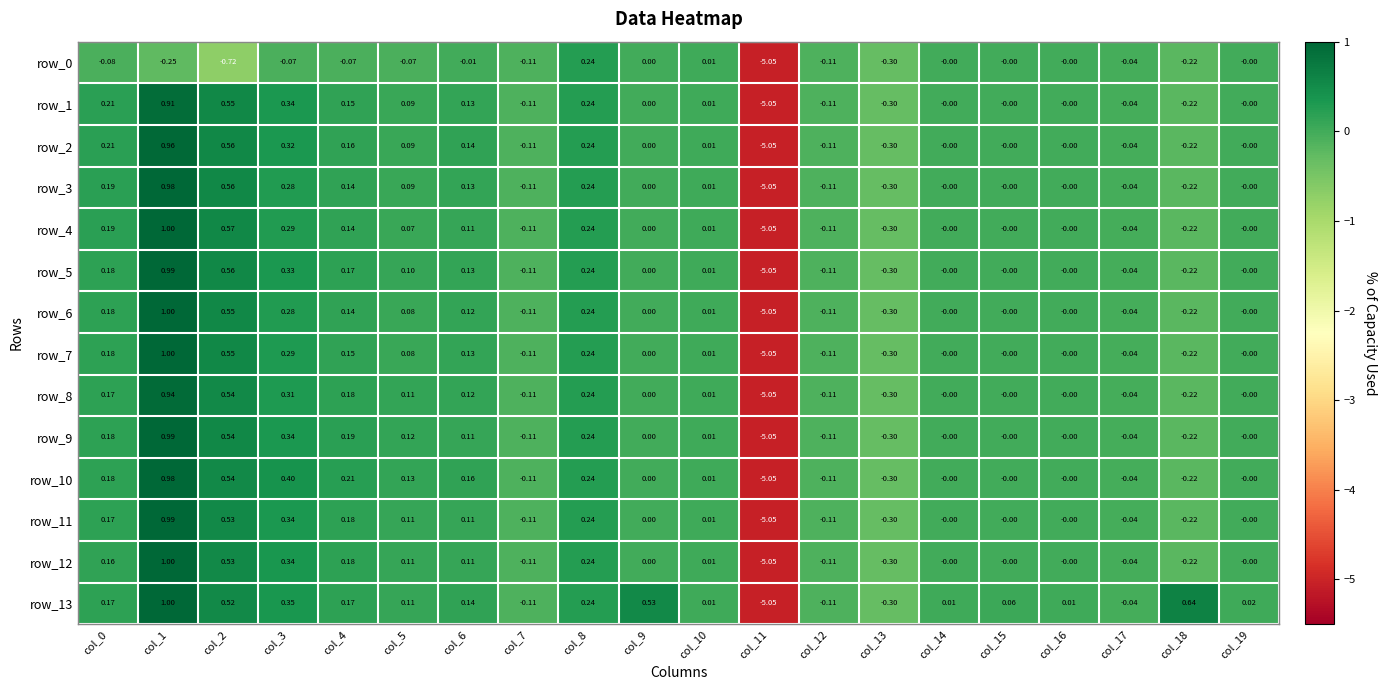

Is the value of row_13 at col_8 greater than the value of row_12 at col_15?

Yes